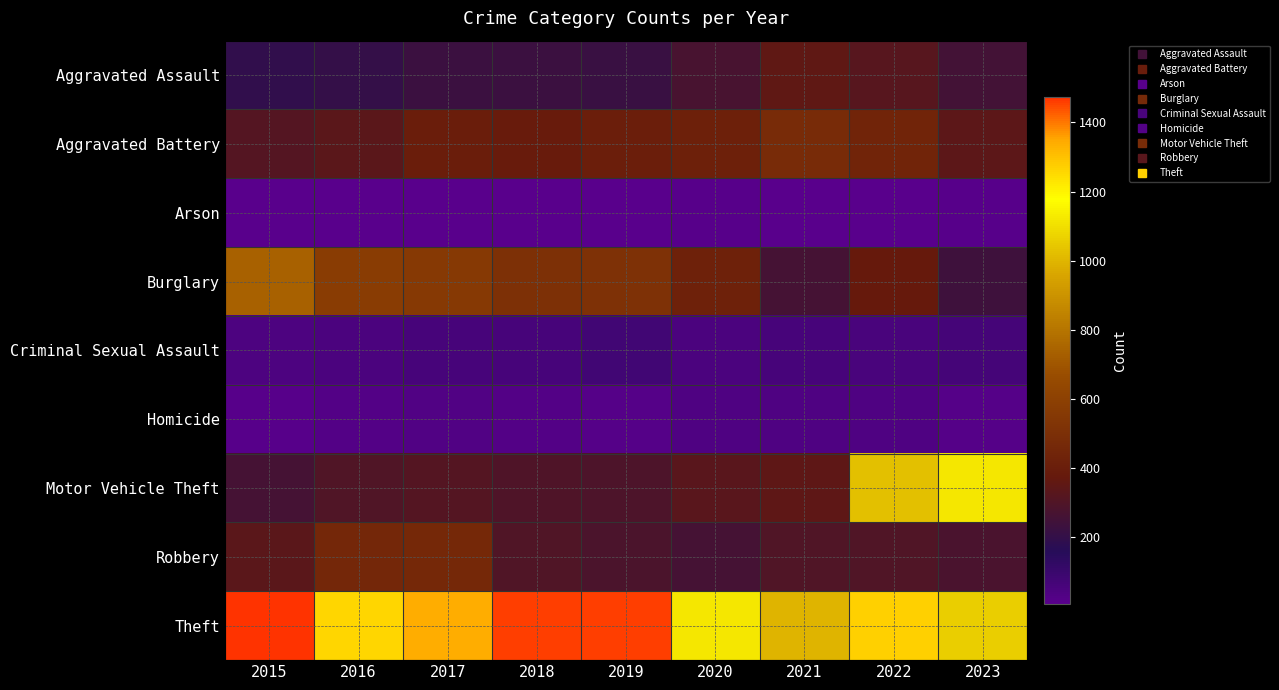

Which label corresponds to the smallest value in the chart?

2016